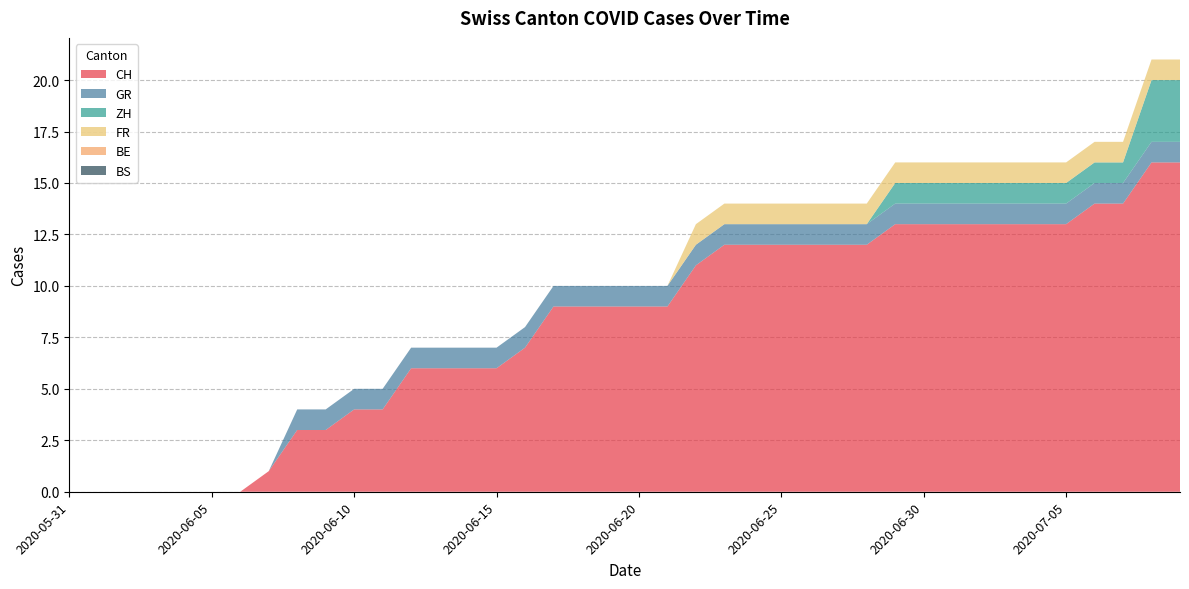

Reading left to right, what are all the values shown in this chart?

CH: 0	0	0	0	0	0	0	1	3	3	4	4	6	6	6	6	7	9	9	9	9	9	11	12	12	12	12	12	12	13	13	13	13	13	13	13	14	14	16	16
GR: 0	0	0	0	0	0	0	0	1	1	1	1	1	1	1	1	1	1	1	1	1	1	1	1	1	1	1	1	1	1	1	1	1	1	1	1	1	1	1	1
ZH: 0	0	0	0	0	0	0	0	0	0	0	0	0	0	0	0	0	0	0	0	0	0	0	0	0	0	0	0	0	1	1	1	1	1	1	1	1	1	3	3
FR: 0	0	0	0	0	0	0	0	0	0	0	0	0	0	0	0	0	0	0	0	0	0	1	1	1	1	1	1	1	1	1	1	1	1	1	1	1	1	1	1
BE: 0	0	0	0	0	0	0	0	0	0	0	0	0	0	0	0	0	0	0	0	0	0	0	0	0	0	0	0	0	0	0	0	0	0	0	0	0	0	0	0
BS: 0	0	0	0	0	0	0	0	0	0	0	0	0	0	0	0	0	0	0	0	0	0	0	0	0	0	0	0	0	0	0	0	0	0	0	0	0	0	0	0